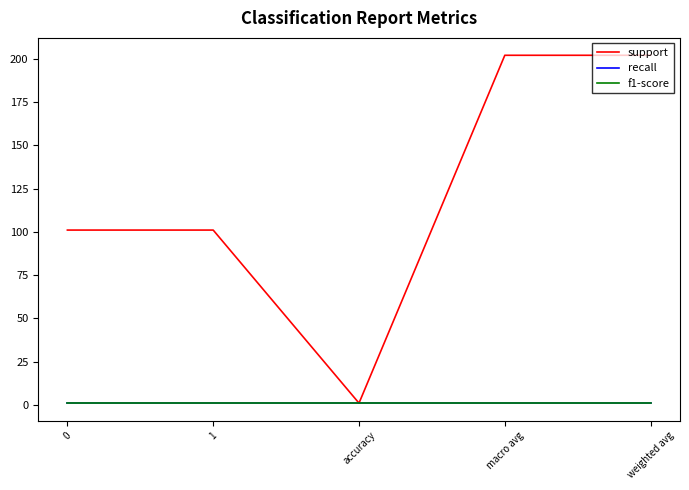

Is it true that recall equals 1 at weighted avg?

True